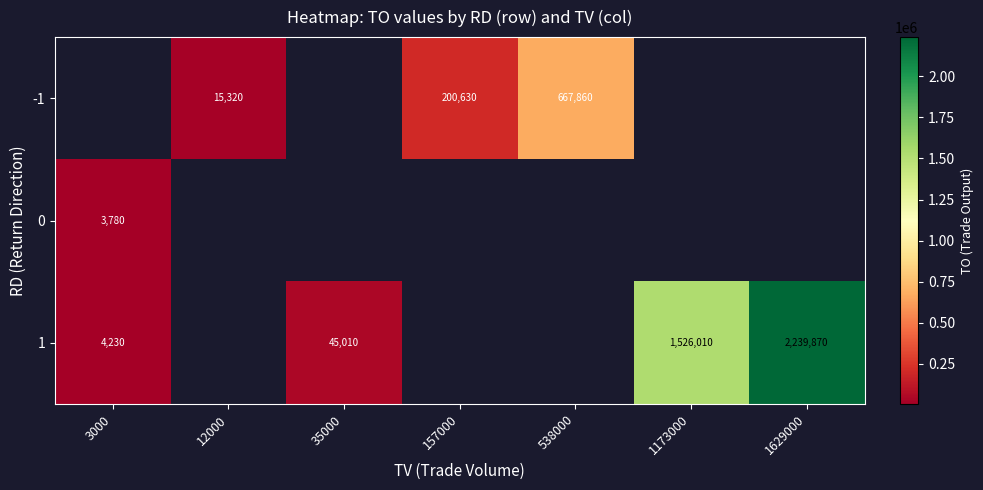

What is the minimum value shown in the chart?

3780.0